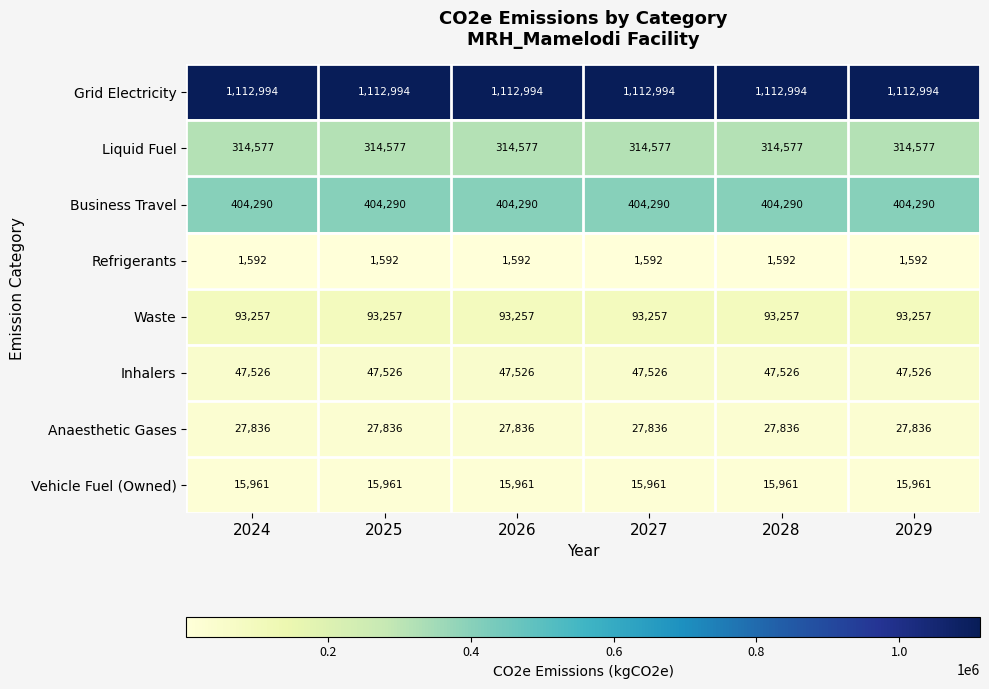

At 2024, list the series in order from largest to smallest.

Grid Electricity, Business Travel, Liquid Fuel, Waste, Inhalers, Anaesthetic Gases, Vehicle Fuel (Owned), Refrigerants